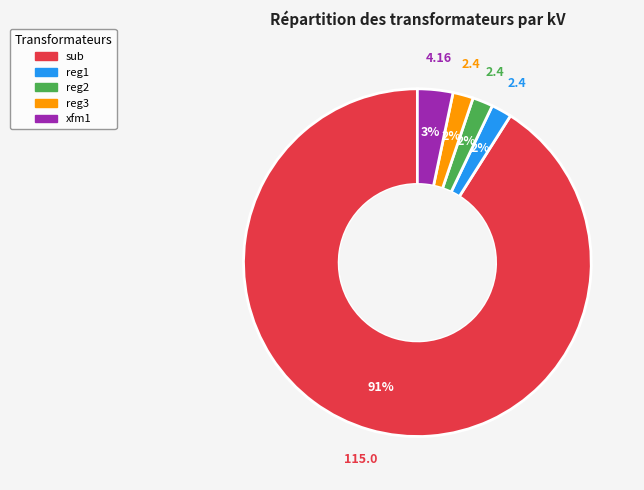

Which has a higher value, sub or reg3?

sub